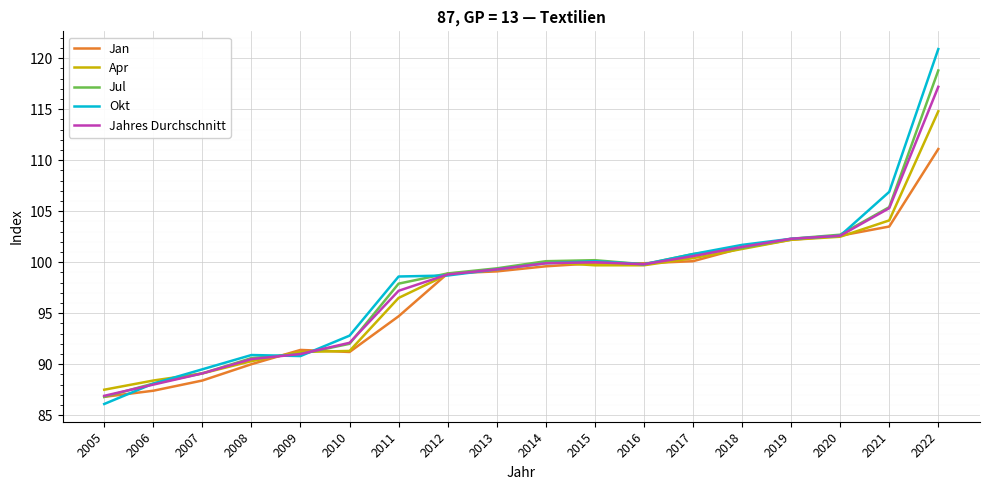

Rank the series at 2022 from lowest to highest value.

Jan, Apr, Jahres Durchschnitt, Jul, Okt